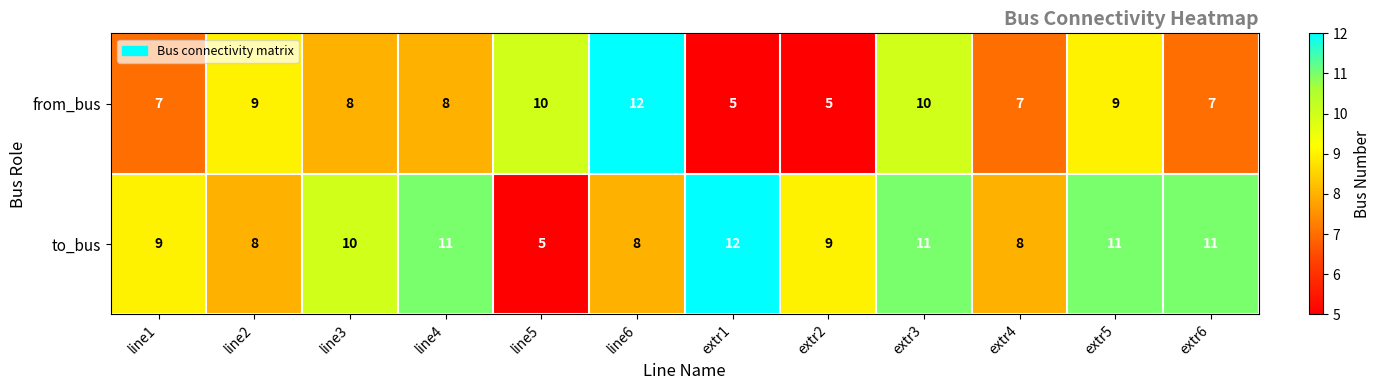

Where does the from_bus series first go above 8?

line2